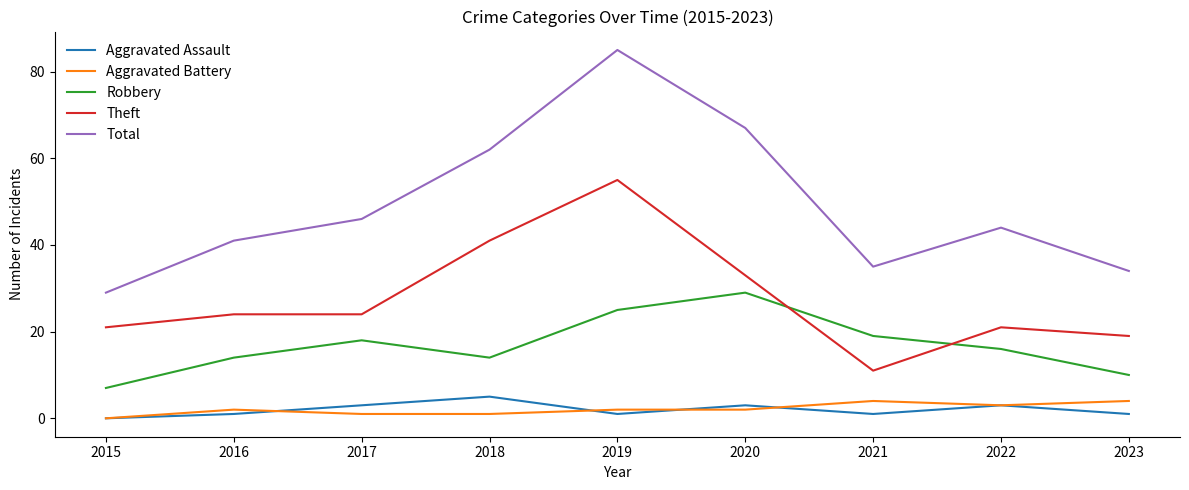

What is the total value across all series at 2017?

92